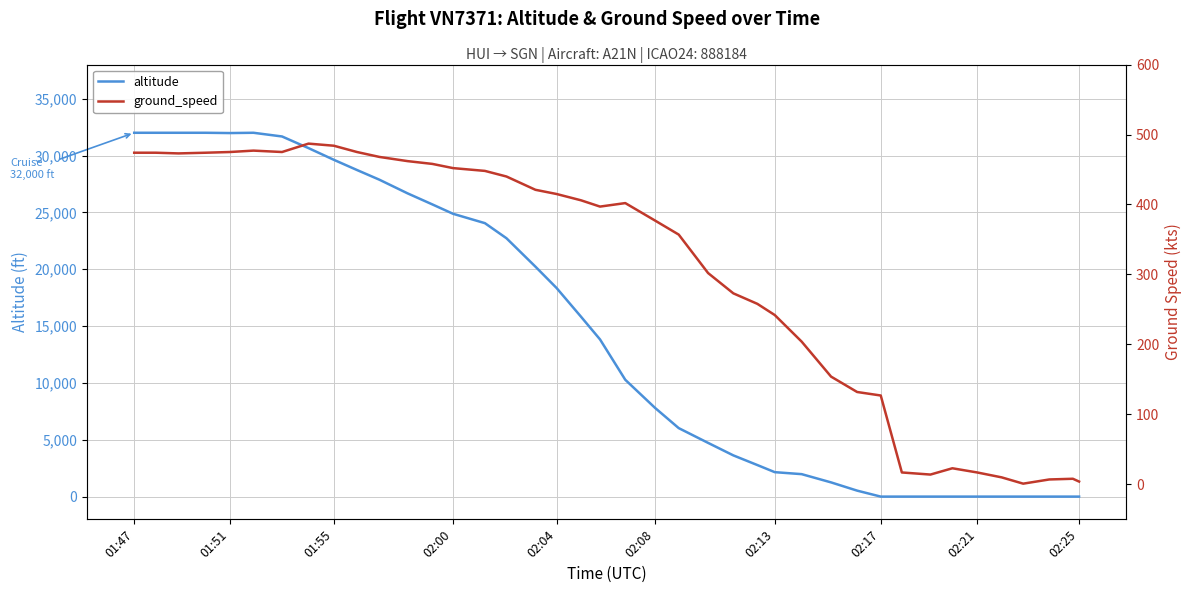

How many lines are shown in the chart?

2